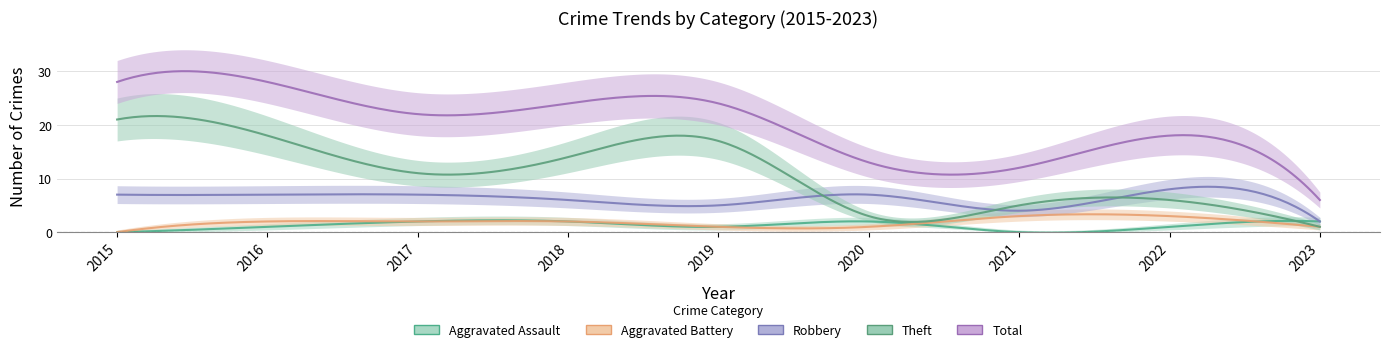

True or false: Aggravated Assault has a value of 2 at 2023.

True